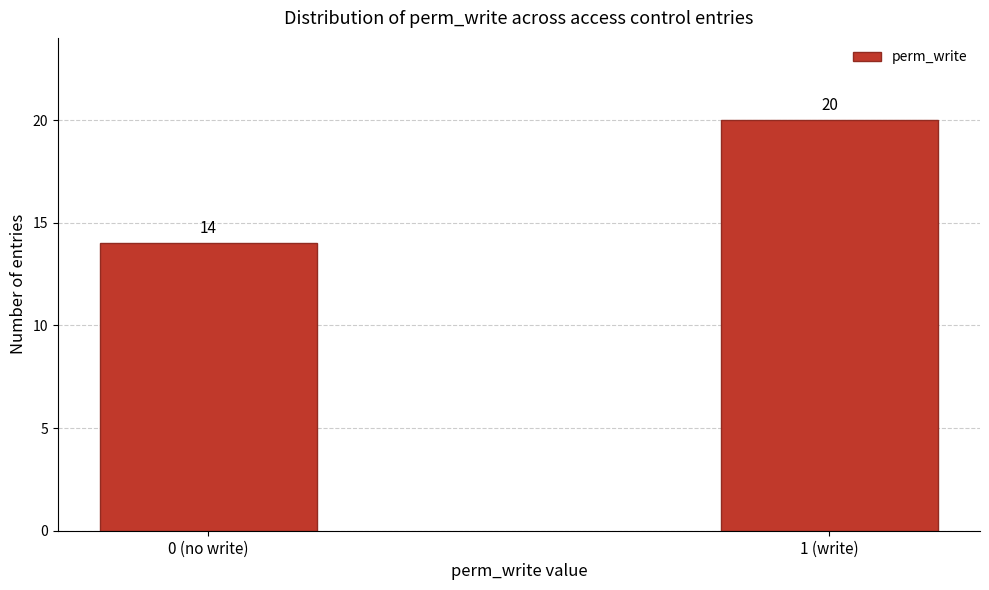

Reading left to right, transcribe all the data shown in this chart.

0 (no write)=14	1 (write)=20